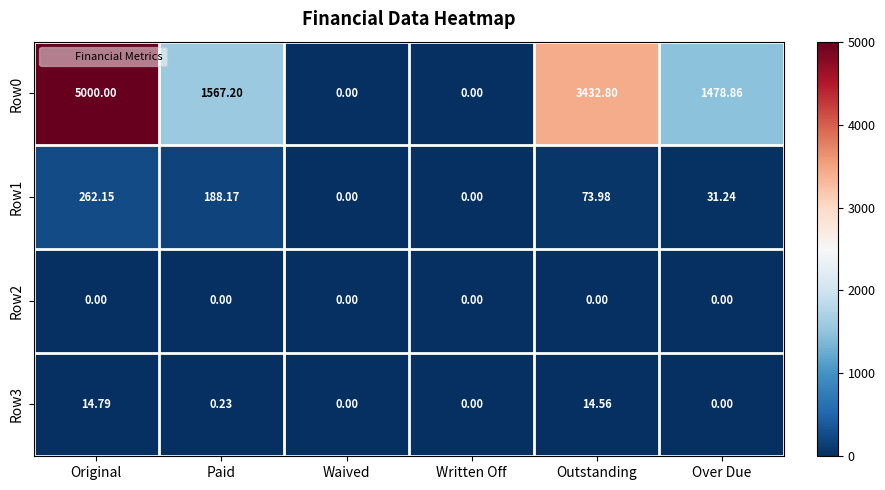

Is the value of Row3 at Original greater than the value of Row1 at Over Due?

No